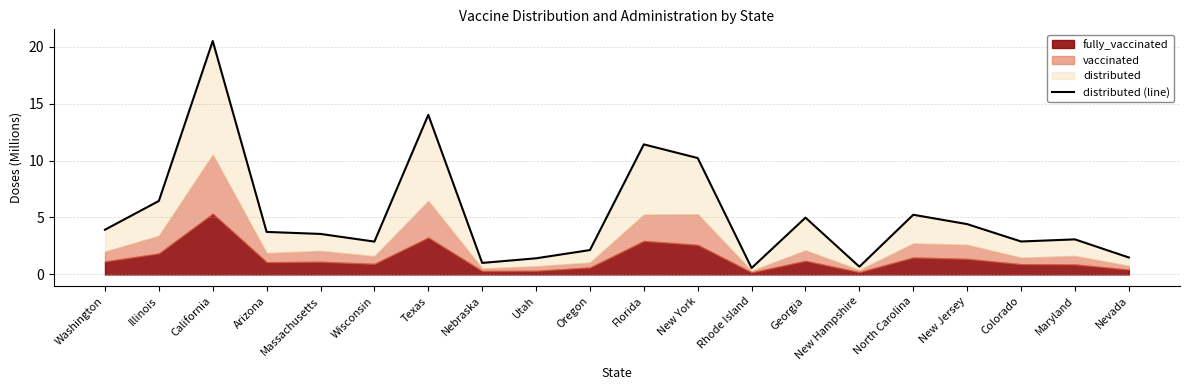

What is the difference between the maximum and minimum values?

19.9